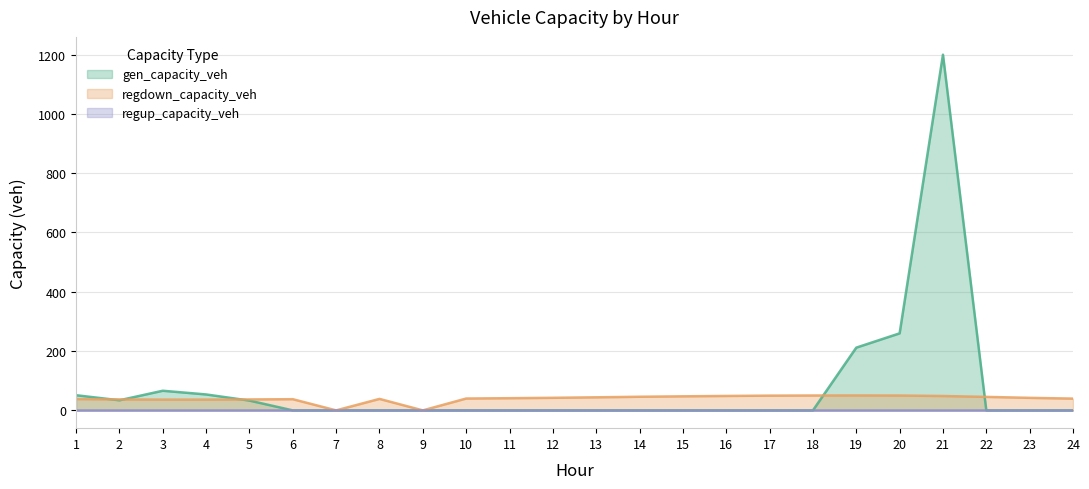

What is the difference between the highest and lowest values at 21?

1199.5